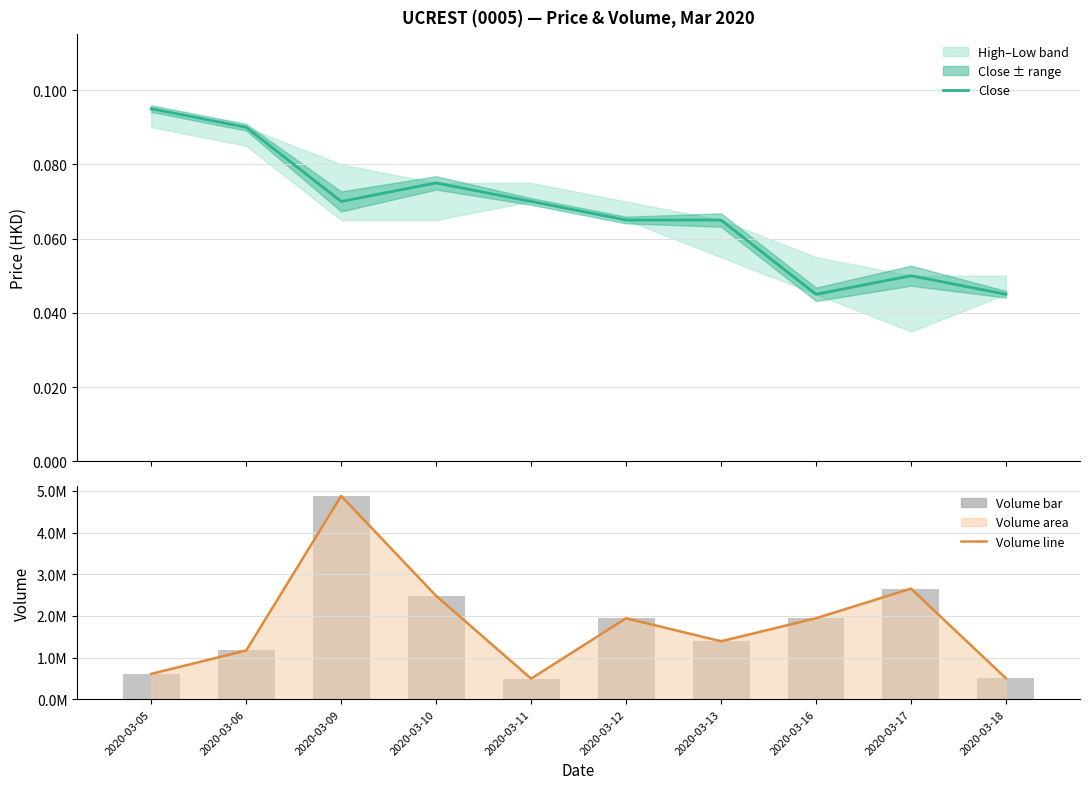

What is the value of the Volume bar at the 10th from the left?

503000.0